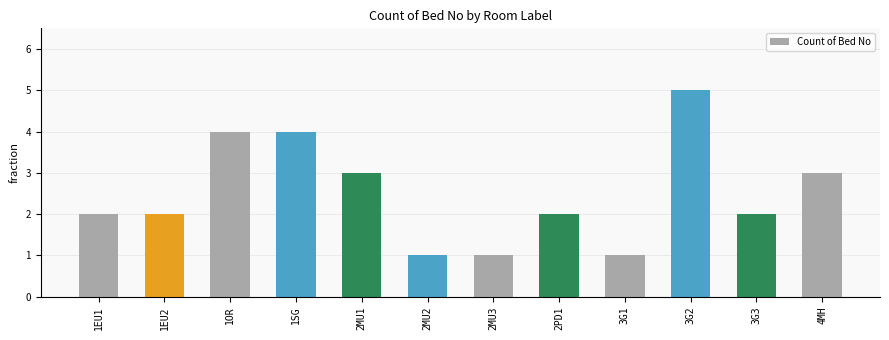

Which label corresponds to the largest value in the chart?

3G2